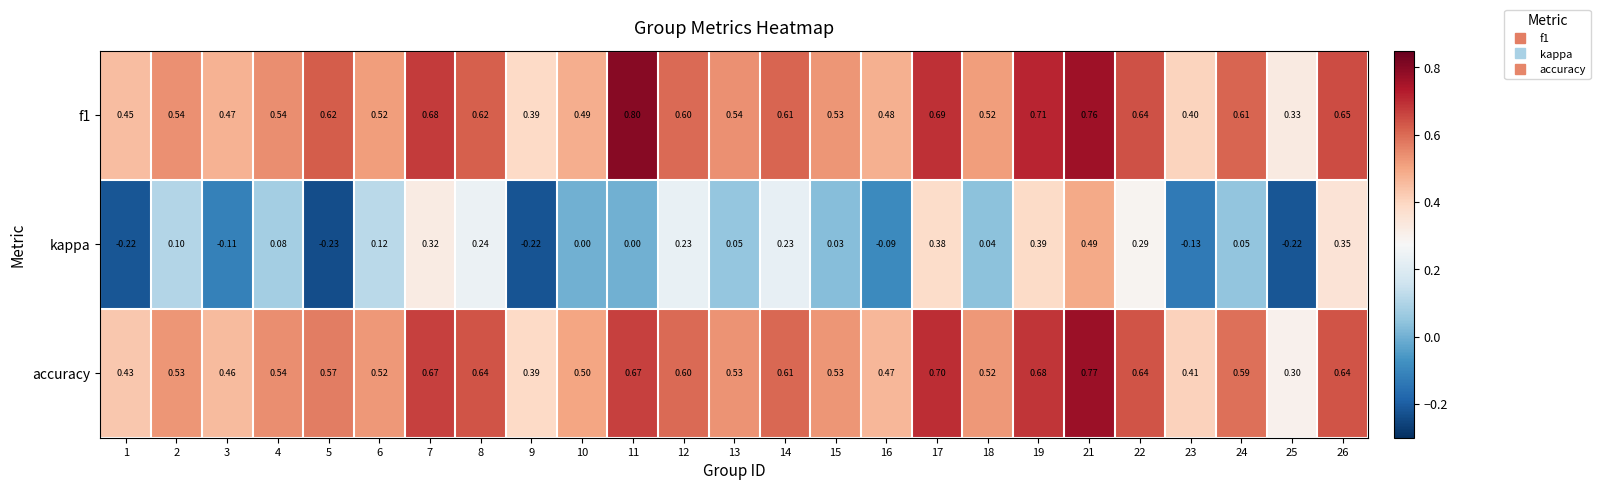

Is the value of accuracy at 17 greater than the value of f1 at 5?

Yes